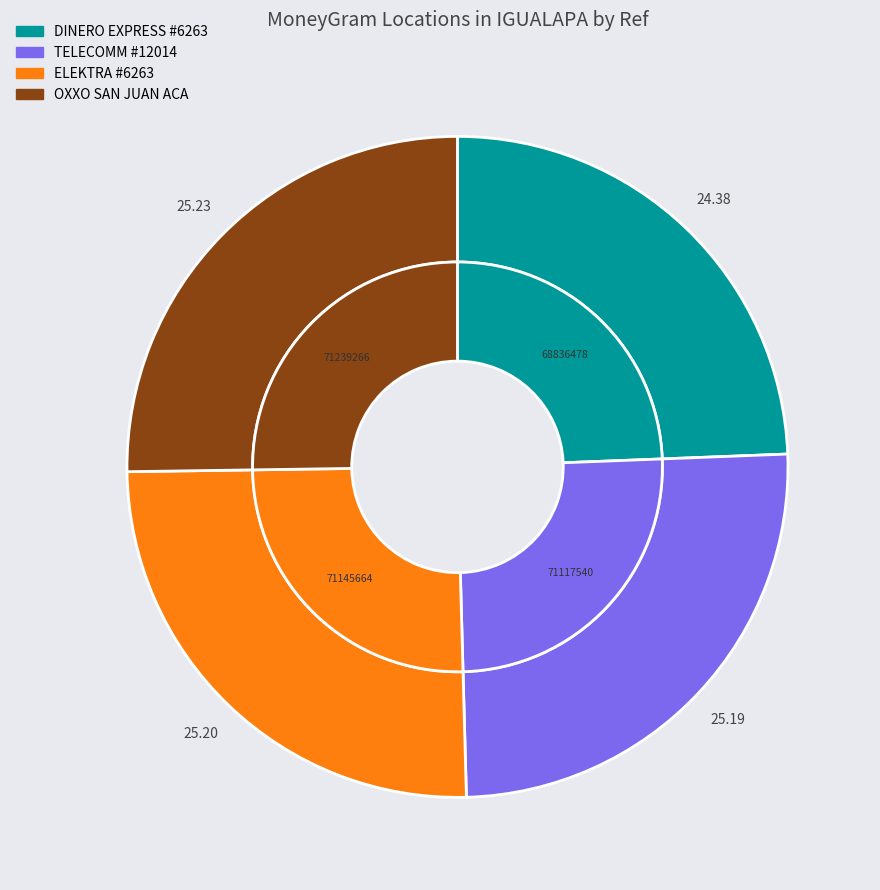

To the nearest percent, what is the average slice percentage?

25%